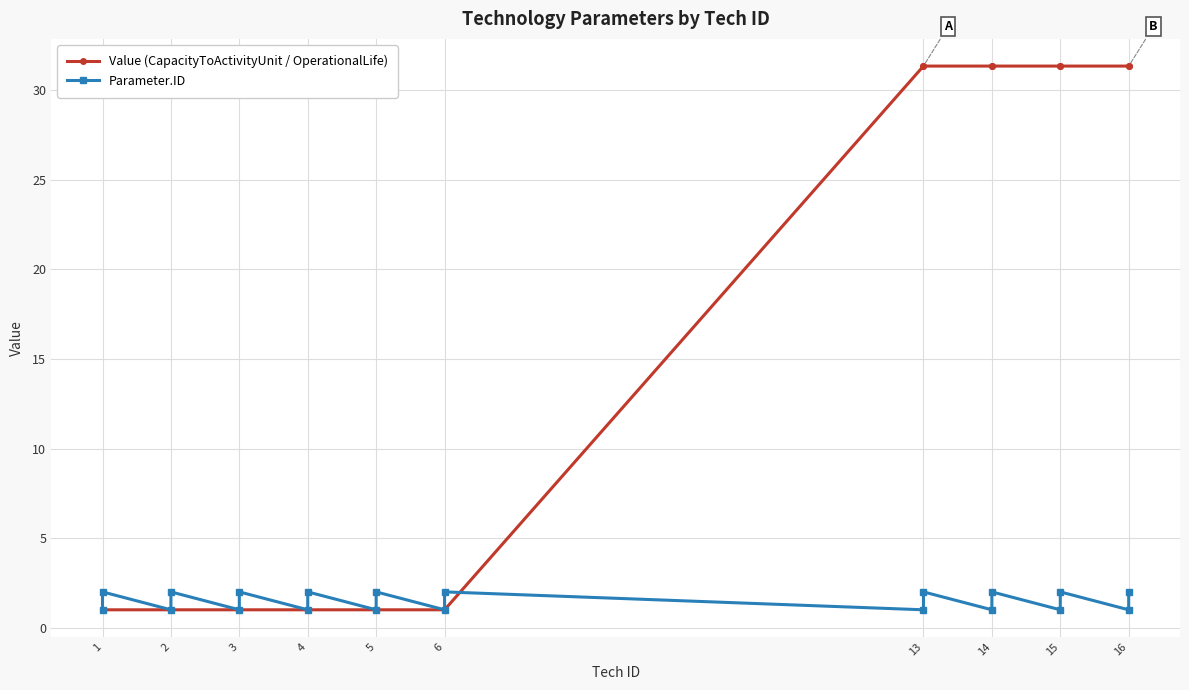

What is the difference between the second highest and second lowest values in the Value (CapacityToActivityUnit / OperationalLife) series?

30.4